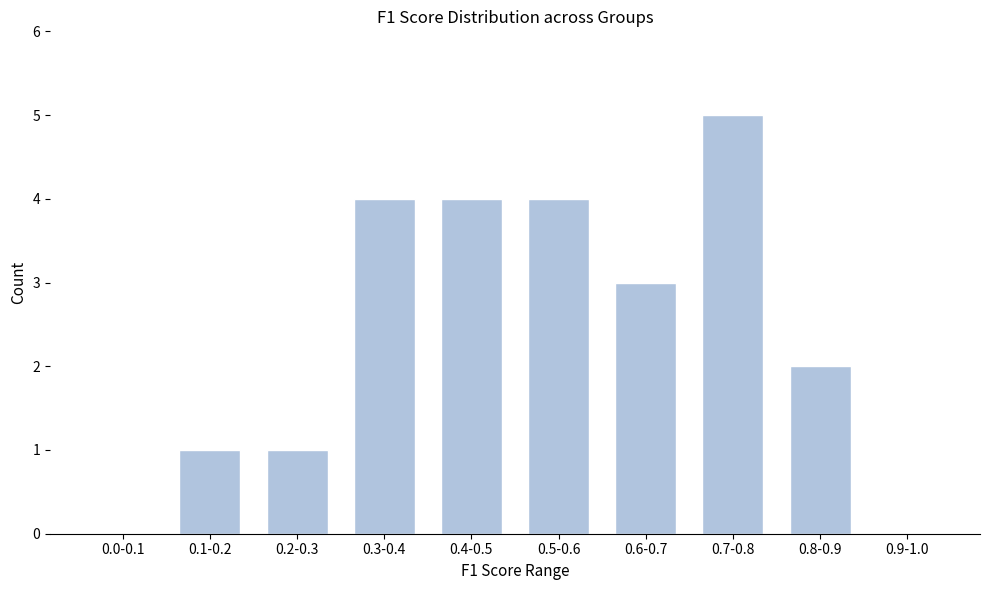

Reading left to right, what are all the values shown in this chart?

0.0-0.1=0	0.1-0.2=1	0.2-0.3=1	0.3-0.4=4	0.4-0.5=4	0.5-0.6=4	0.6-0.7=3	0.7-0.8=5	0.8-0.9=2	0.9-1.0=0